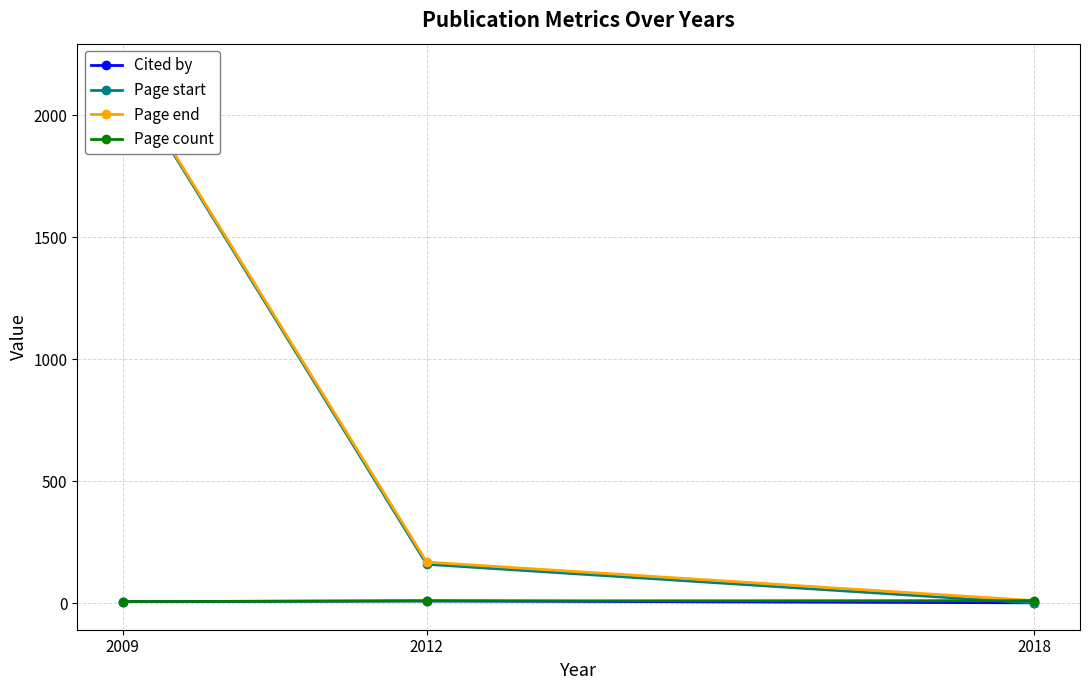

What is the value of the Page count point at the 1st from the left?

7